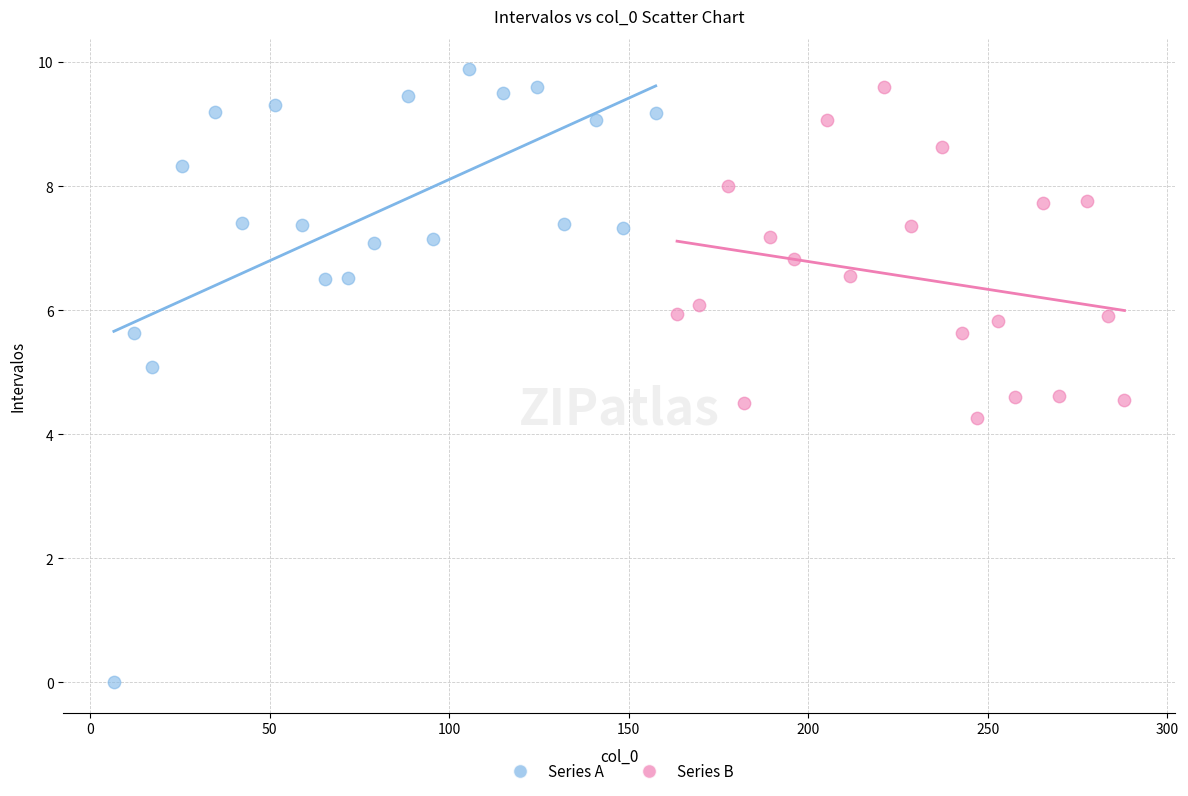

Which series has the widest spread of Y values?

Series A